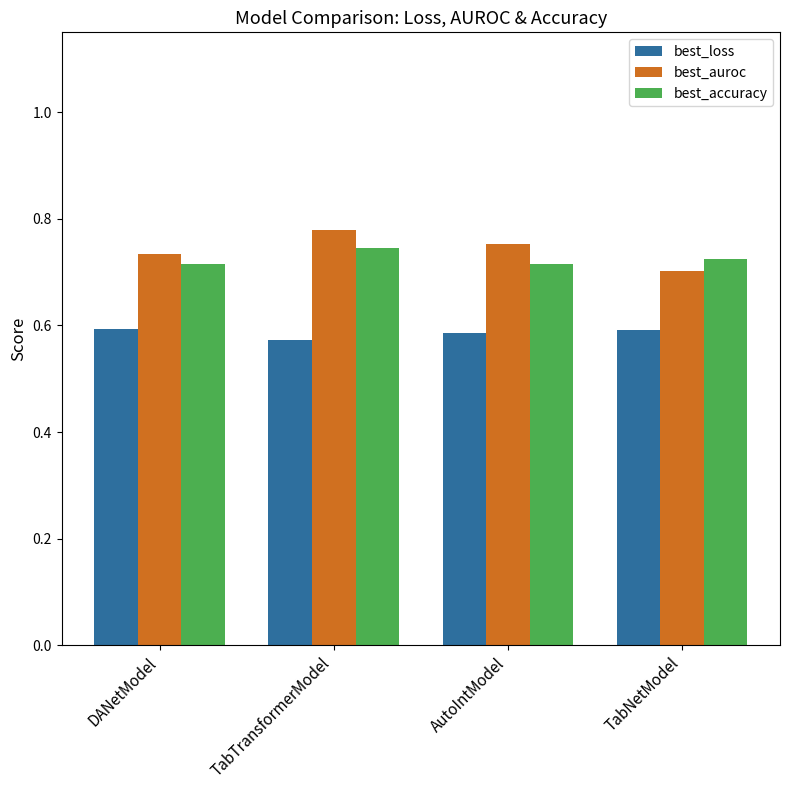

The best_accuracy series shows 0.3 at TabNetModel. True or false?

False